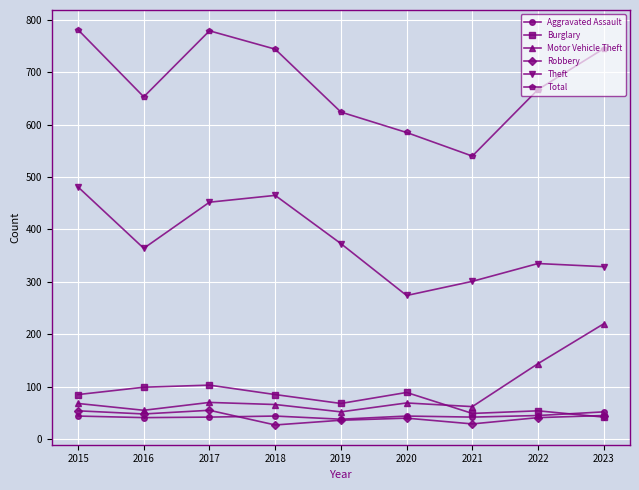

Which series has the largest range (max minus min)?

Total